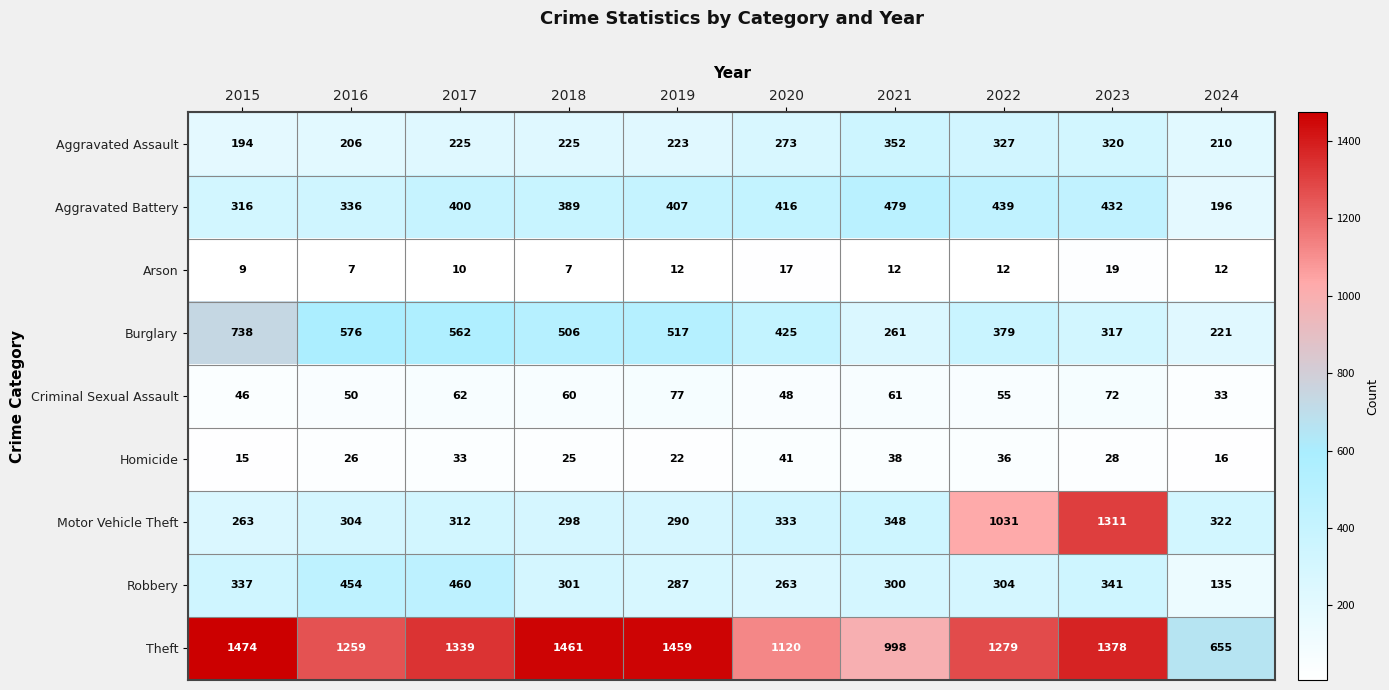

Which series changed the most between 2017 and 2023?

Motor Vehicle Theft